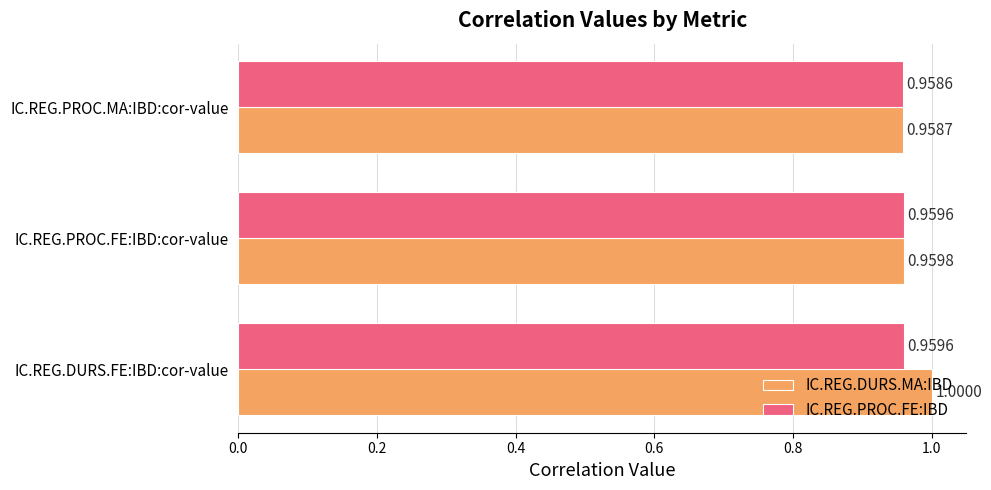

What is the sum of the IC.REG.PROC.FE:IBD values at IC.REG.PROC.MA:IBD:cor-value and IC.REG.PROC.FE:IBD:cor-value?

1.9